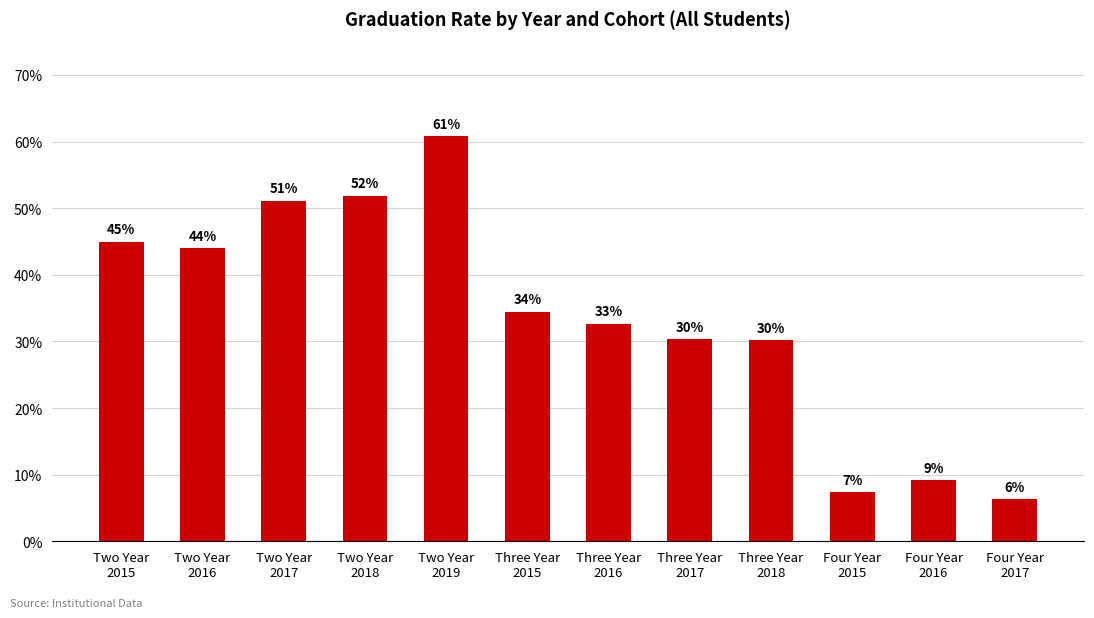

Rank the categories by value from highest to lowest.

Two Year
2019, Two Year
2018, Two Year
2017, Two Year
2015, Two Year
2016, Three Year
2015, Three Year
2016, Three Year
2017, Three Year
2018, Four Year
2016, Four Year
2015, Four Year
2017